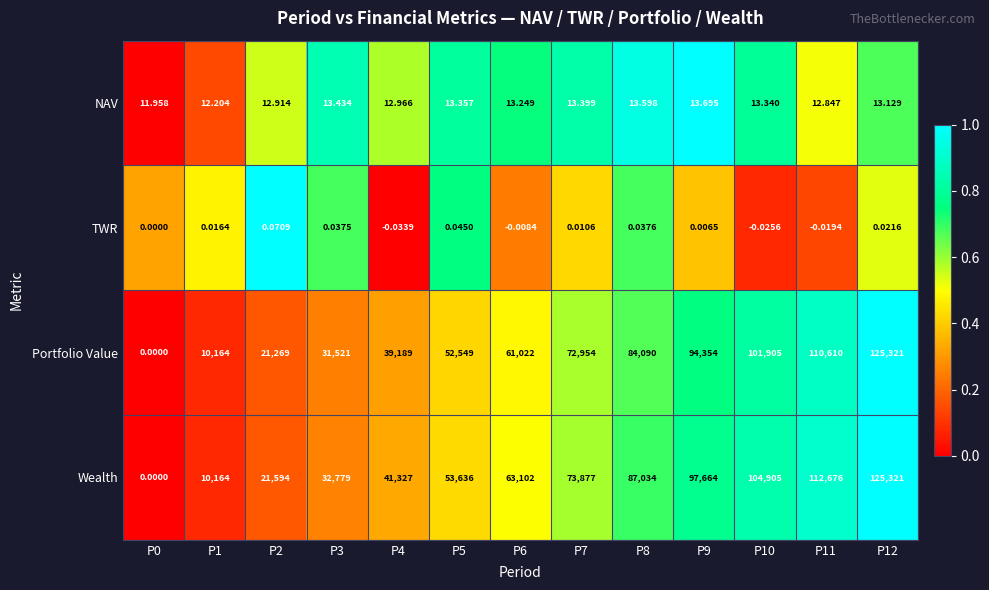

What is the spread (max minus min) of values at P10?

104905.0